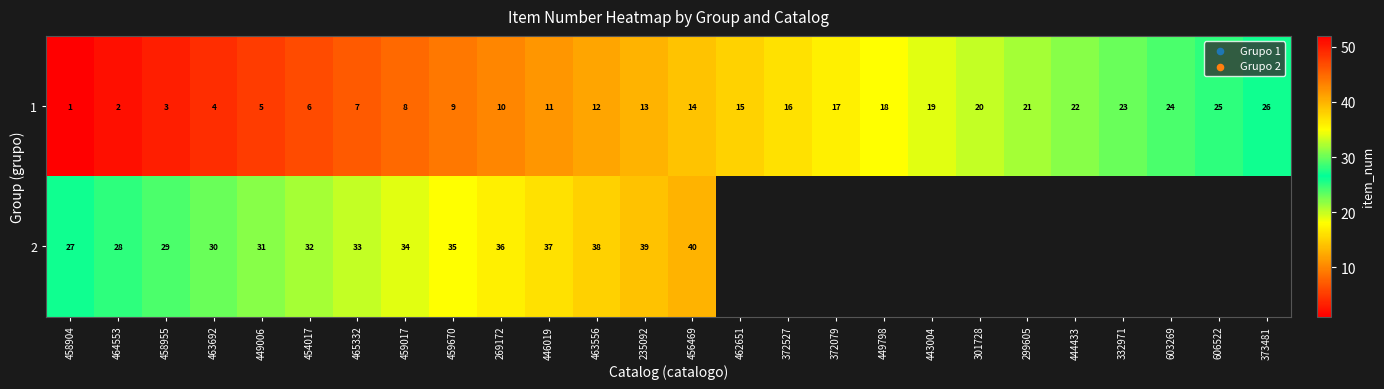

Count the number of categories in the chart.

26